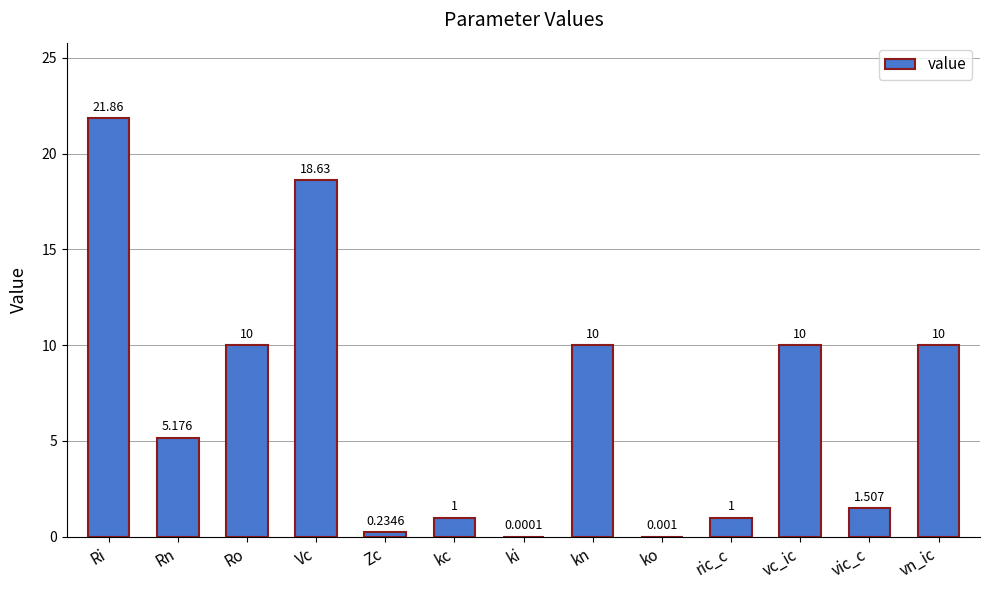

Which label corresponds to the largest value in the chart?

Ri